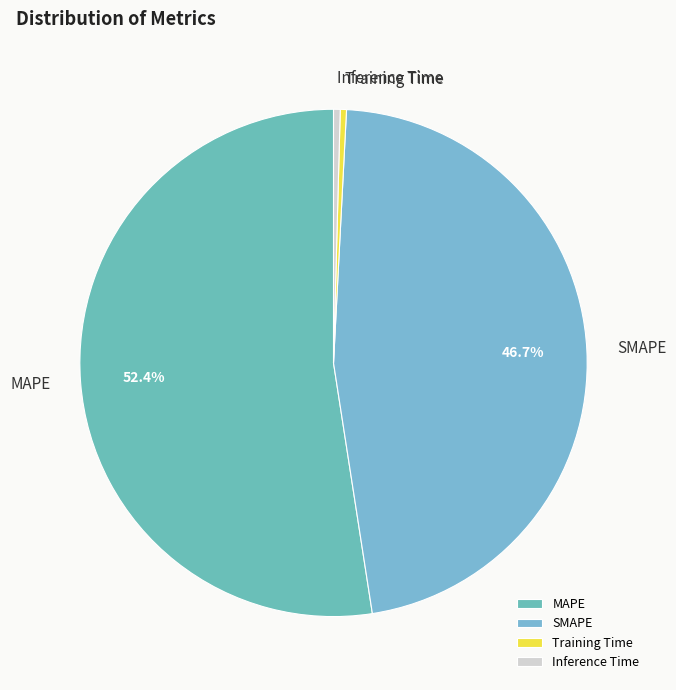

Combined, do MAPE and Inference Time account for over 50%?

Yes